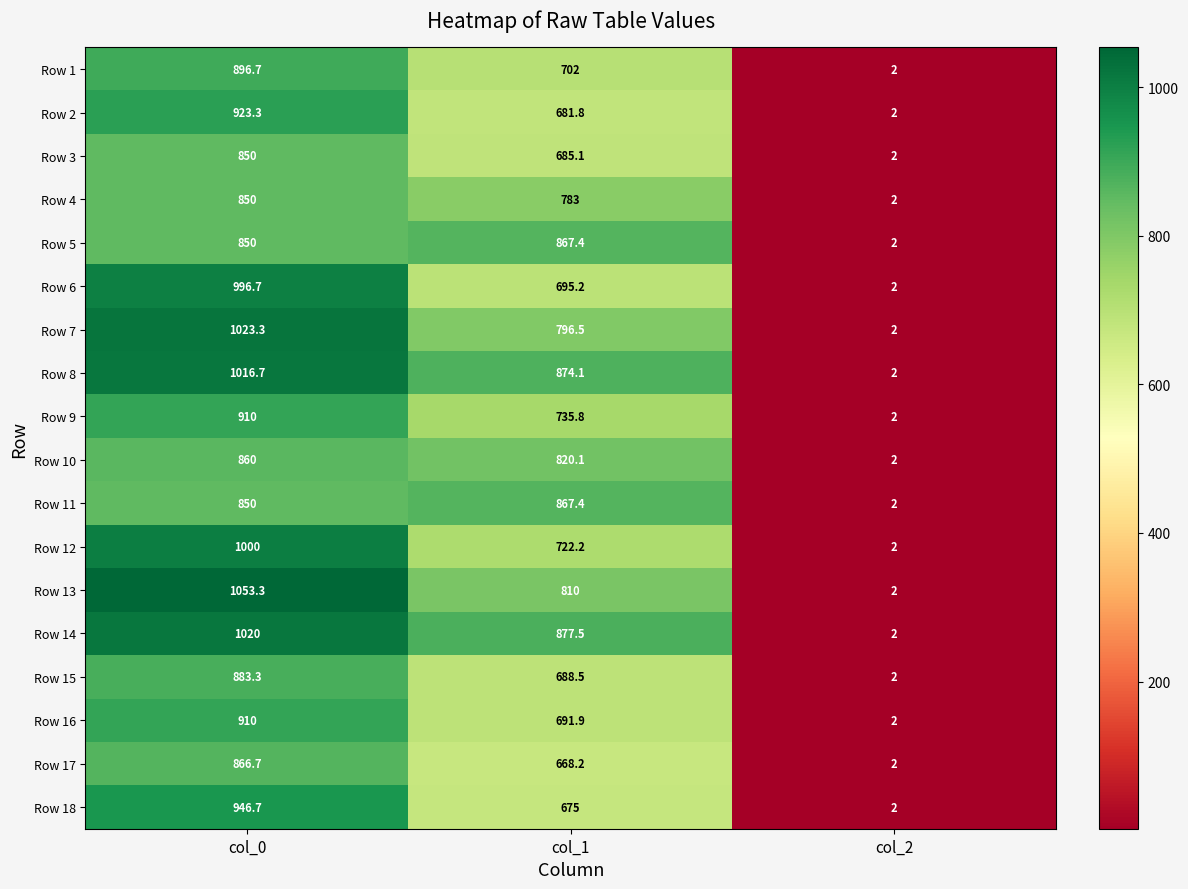

At how many categories does at least one series exceed 438?

2